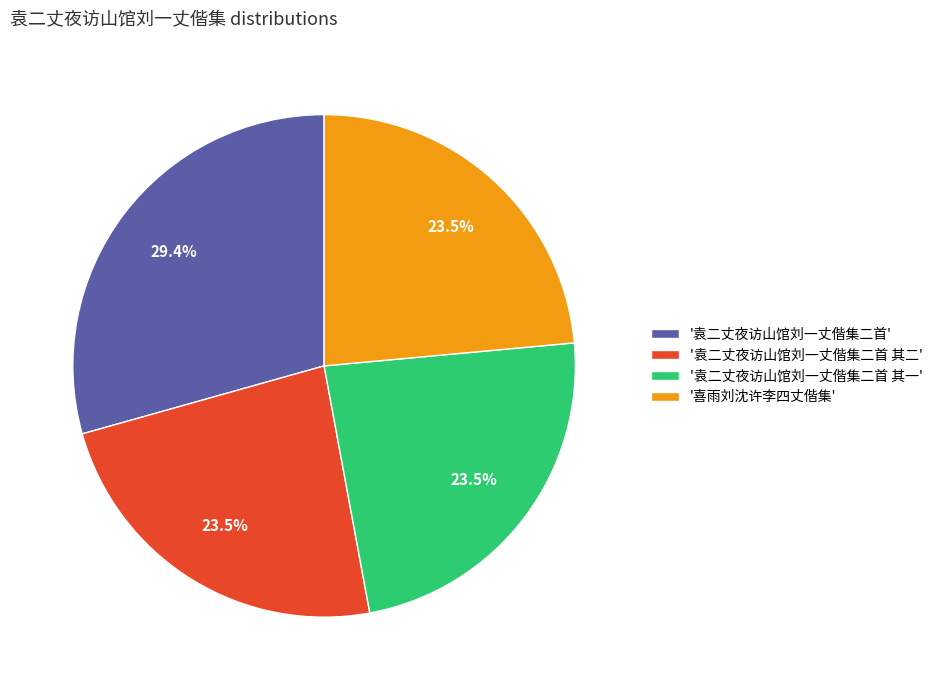

Does any single category account for the majority?

No